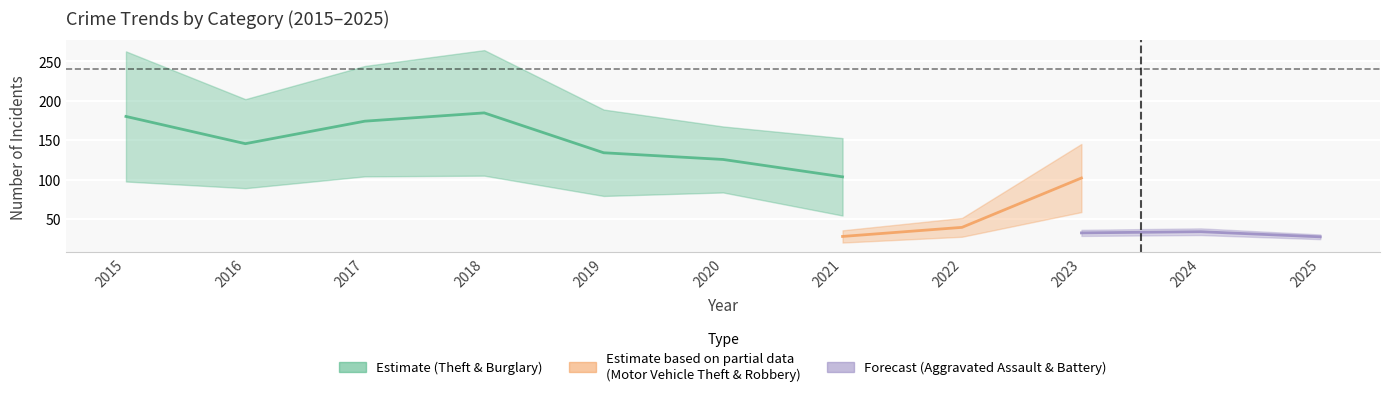

At which category does Theft reach its first local peak?

2018